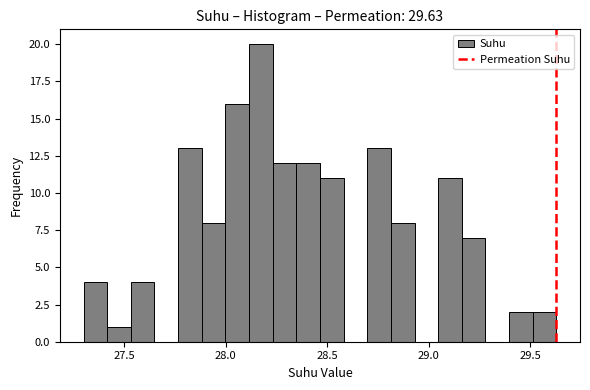

Around what value on the x-axis is the tallest bar? Give the approximate position of its centre, as read against the axis.

28.15